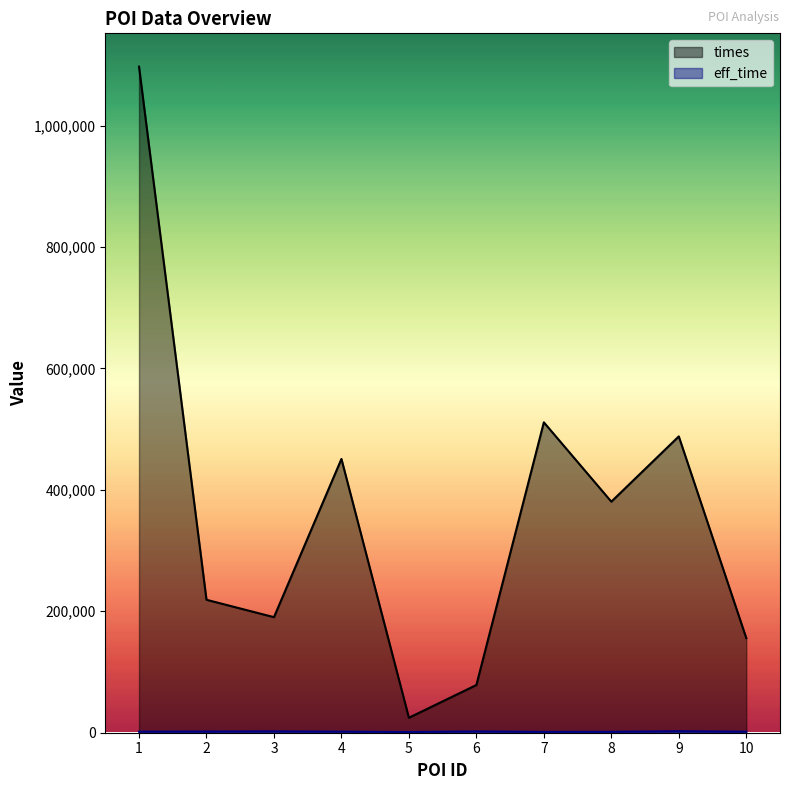

Which series has the largest total across all categories?

times